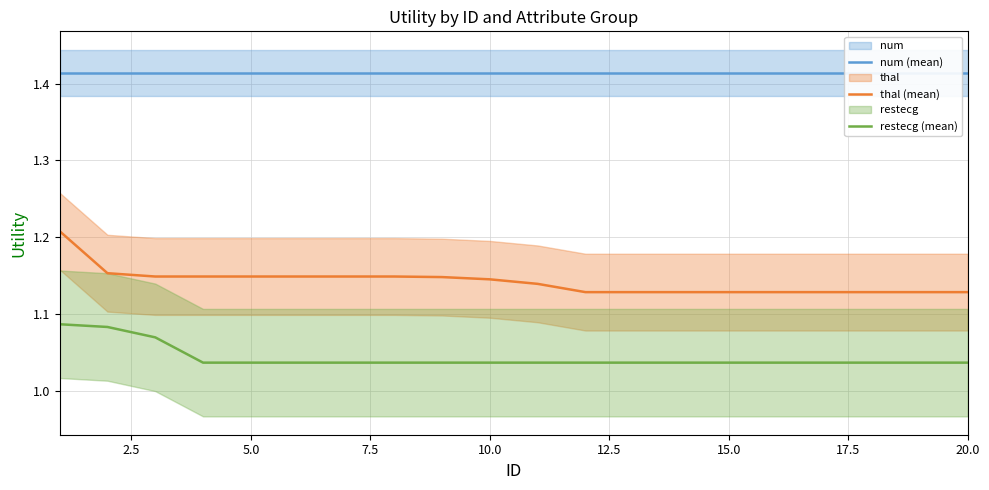

True or false: restecg (mean) and thal (mean) intersect in this chart.

False